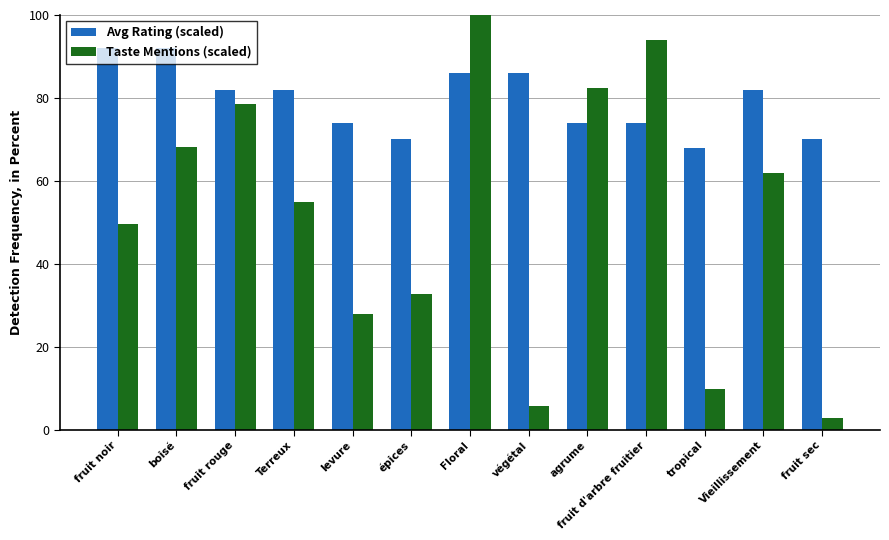

How many bars are there in total?

26